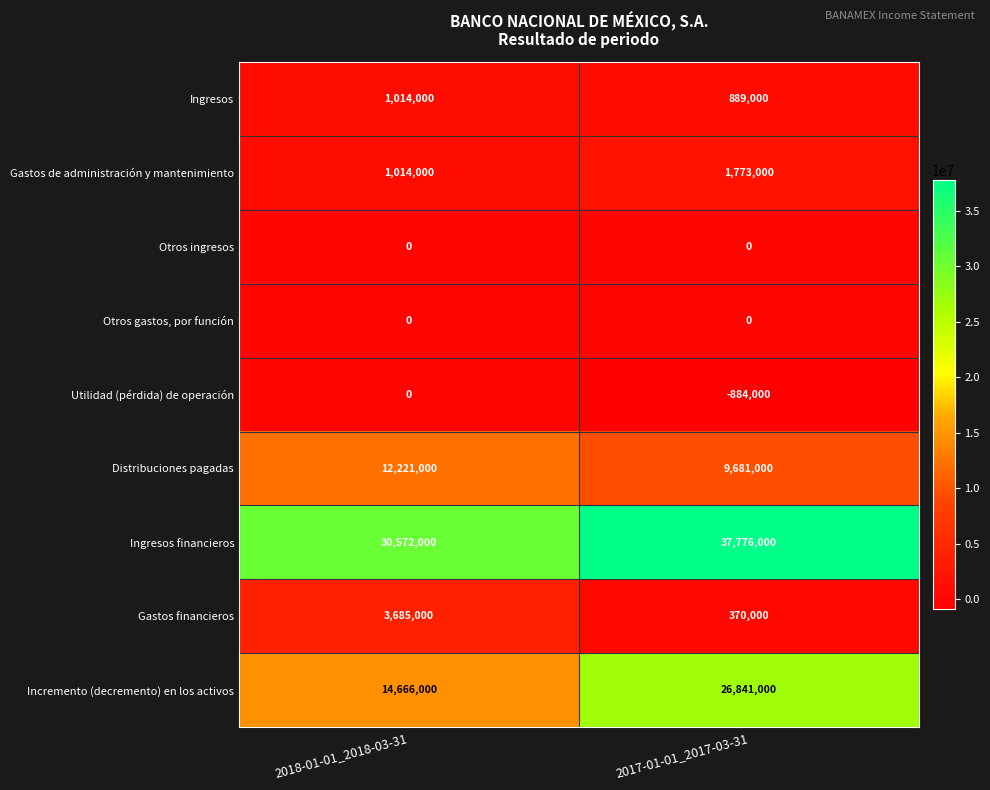

Reading right to left, transcribe all the data shown in this chart.

Ingresos: 889000	1014000
Gastos de administración y mantenimiento: 1773000	1014000
Otros ingresos: 0	0
Otros gastos, por función: 0	0
Utilidad (pérdida) de operación: -884000	0
Distribuciones pagadas: 9681000	12221000
Ingresos financieros: 37776000	30572000
Gastos financieros: 370000	3685000
Incremento (decremento) en los activos: 26841000	14666000